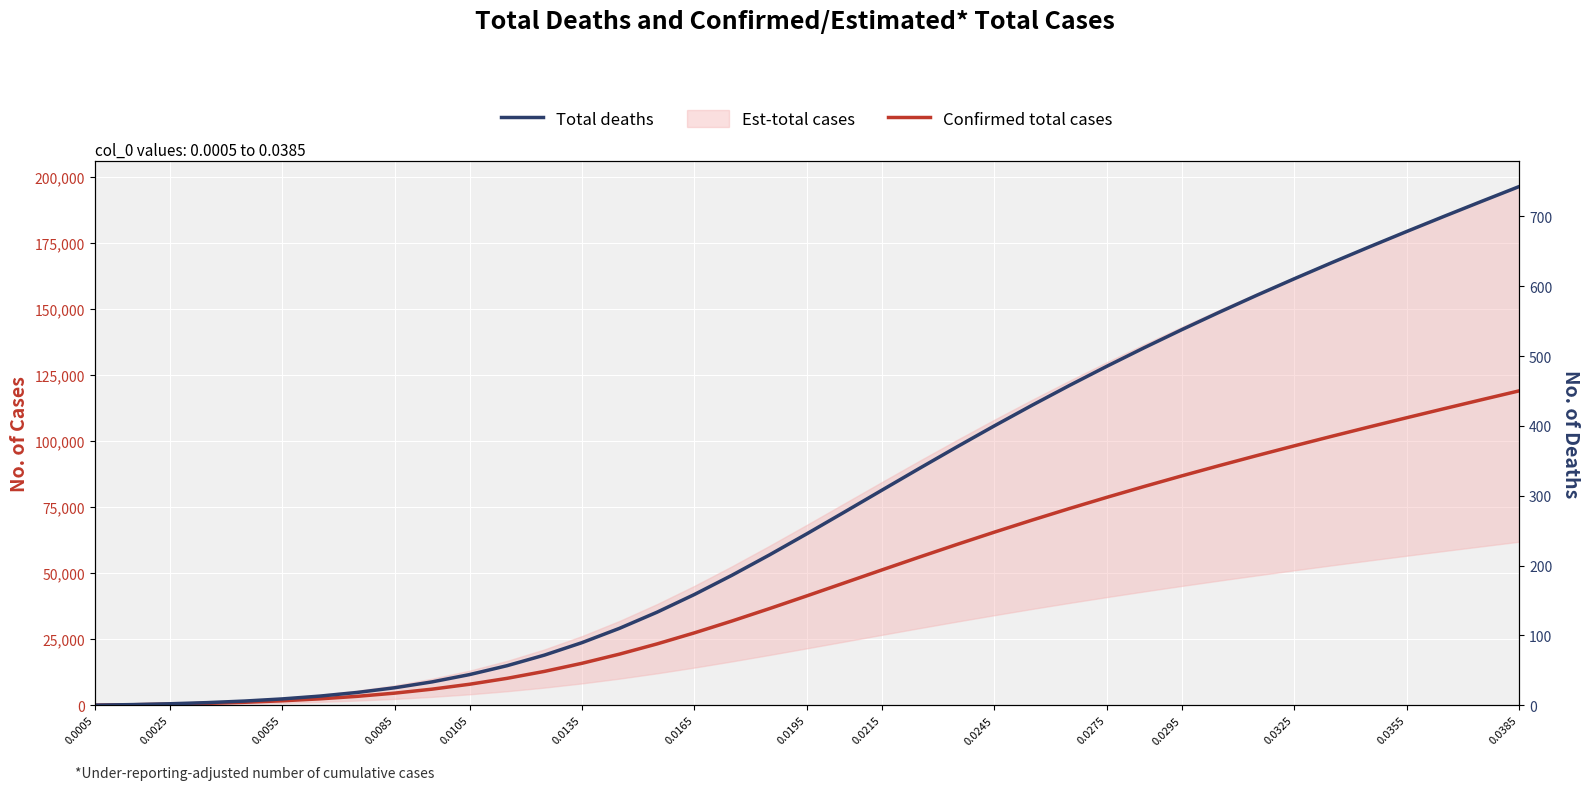

At which label does Total deaths first exceed 245?

0.0195